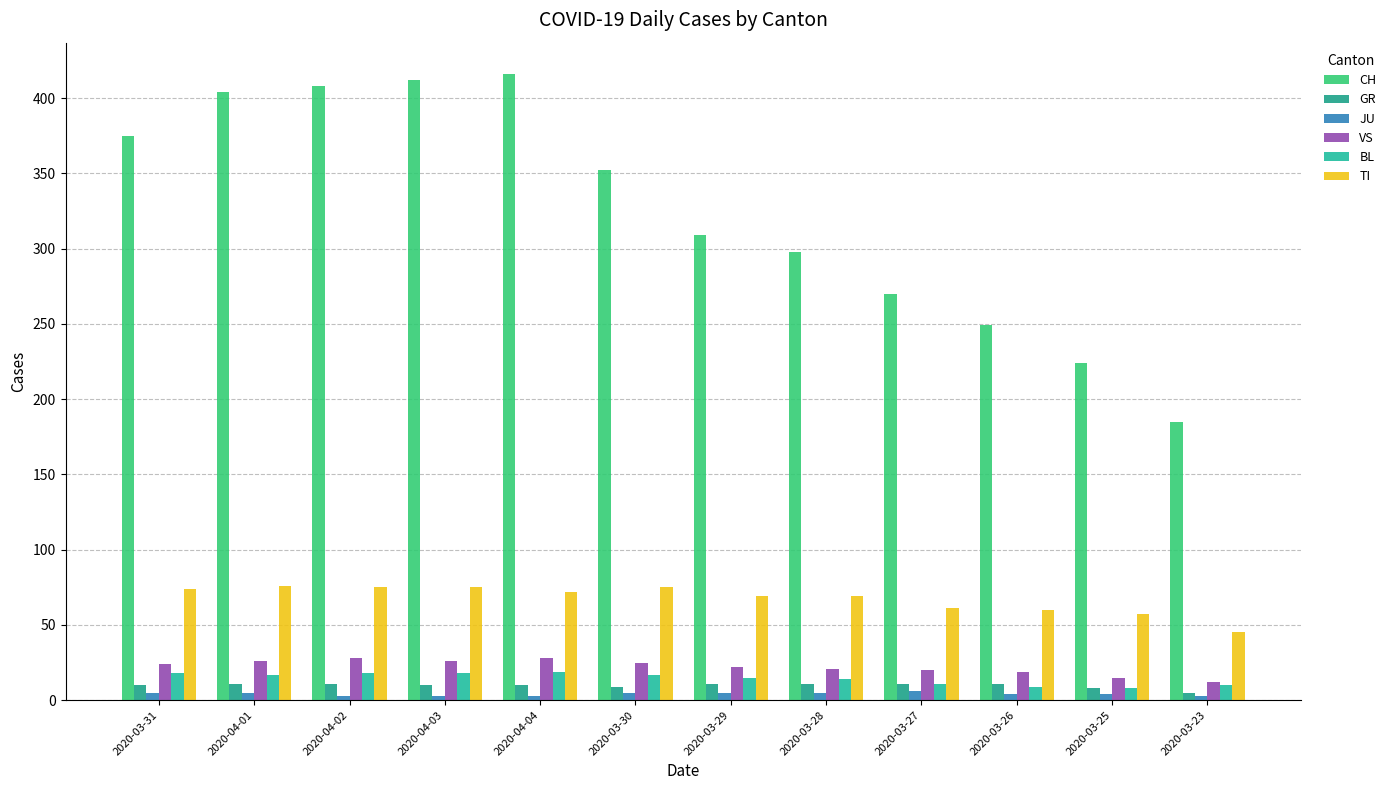

How many data points in TI are less than 72?

6